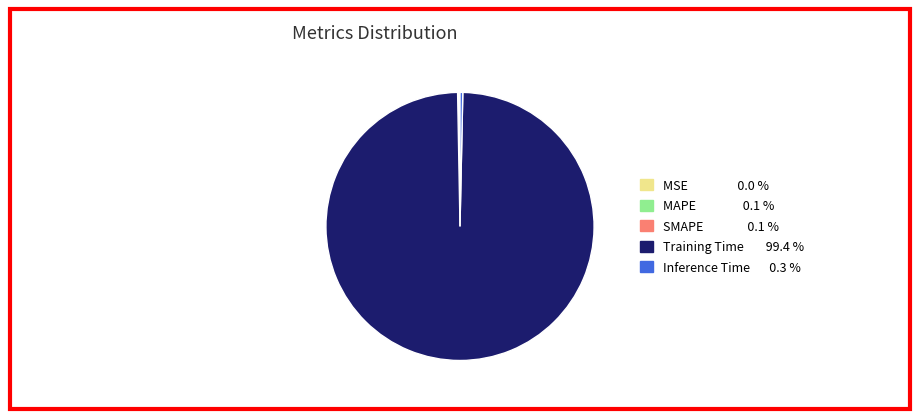

What is the largest slice in the pie chart?

Training Time